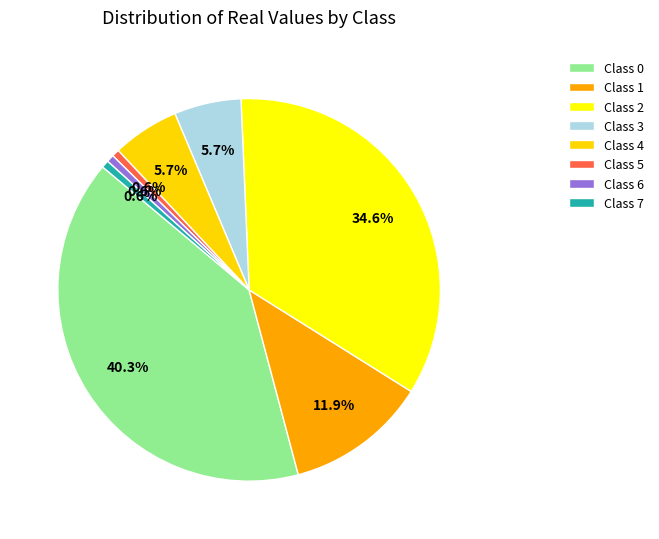

What is the largest slice in the pie chart?

Class 0